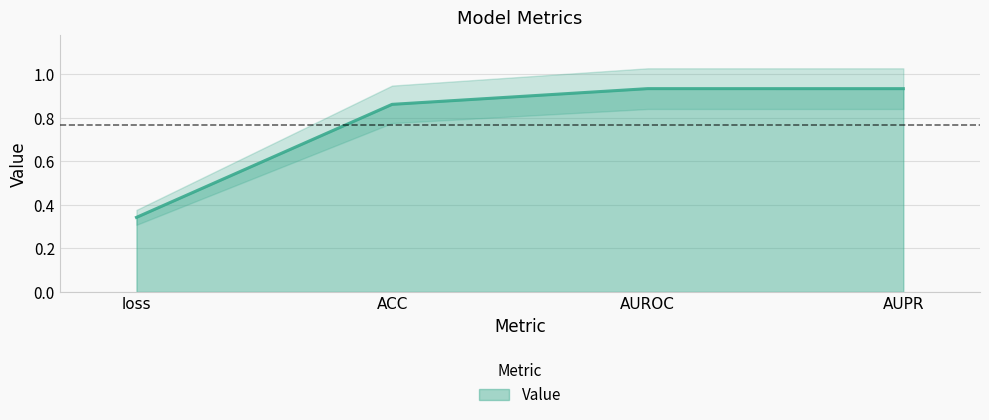

What position from the right is ACC?

3